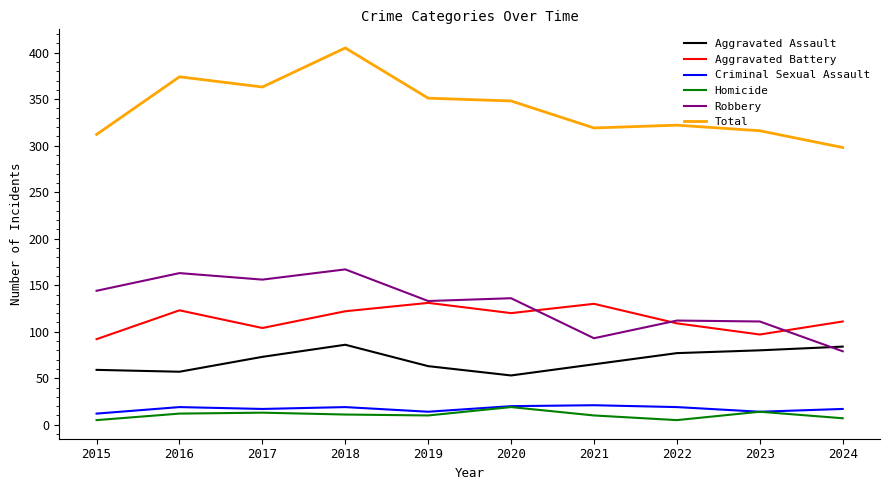

How many values in the Robbery series are below 136?

5